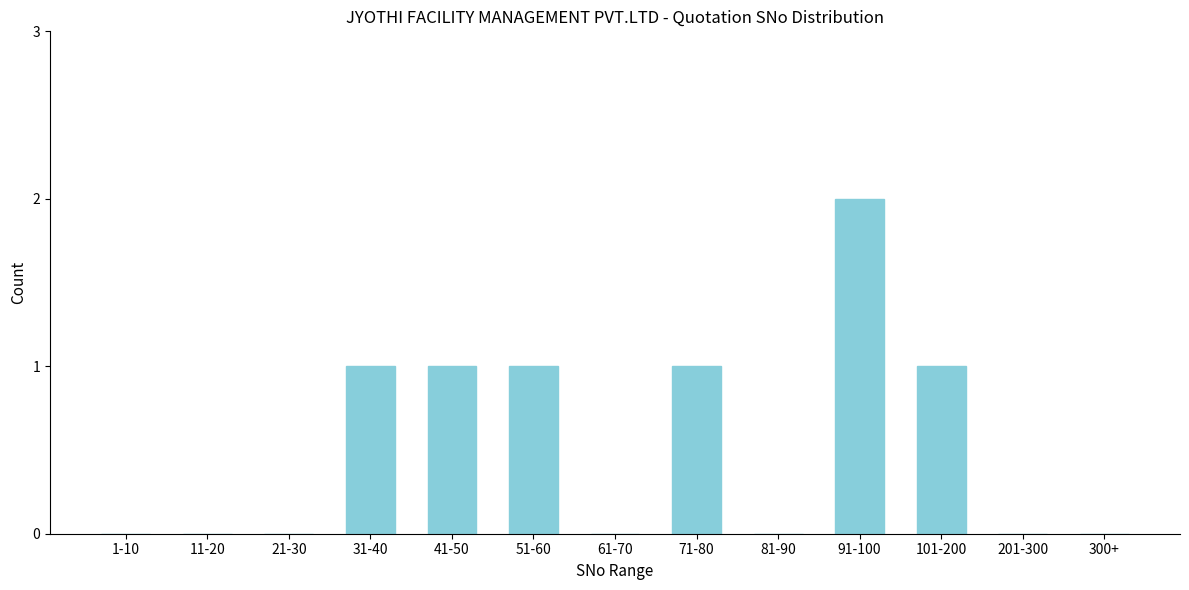

Reading left to right, extract all data points from this chart.

1-10=0	11-20=0	21-30=0	31-40=1	41-50=1	51-60=1	61-70=0	71-80=1	81-90=0	91-100=2	101-200=1	201-300=0	300+=0